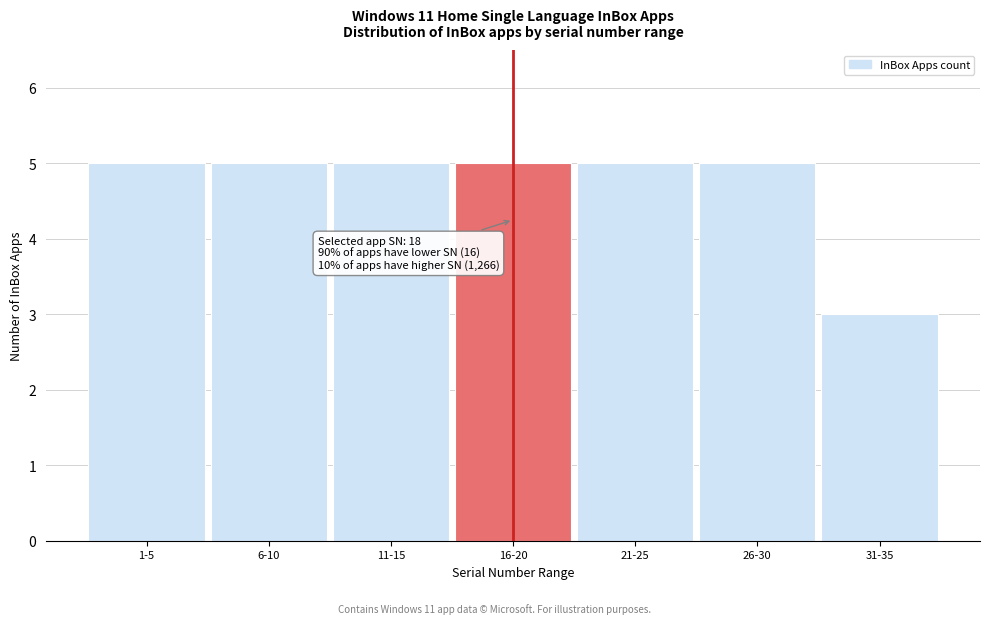

Reading left to right, what are all the values shown in this chart?

5	5	5	5	5	5	3